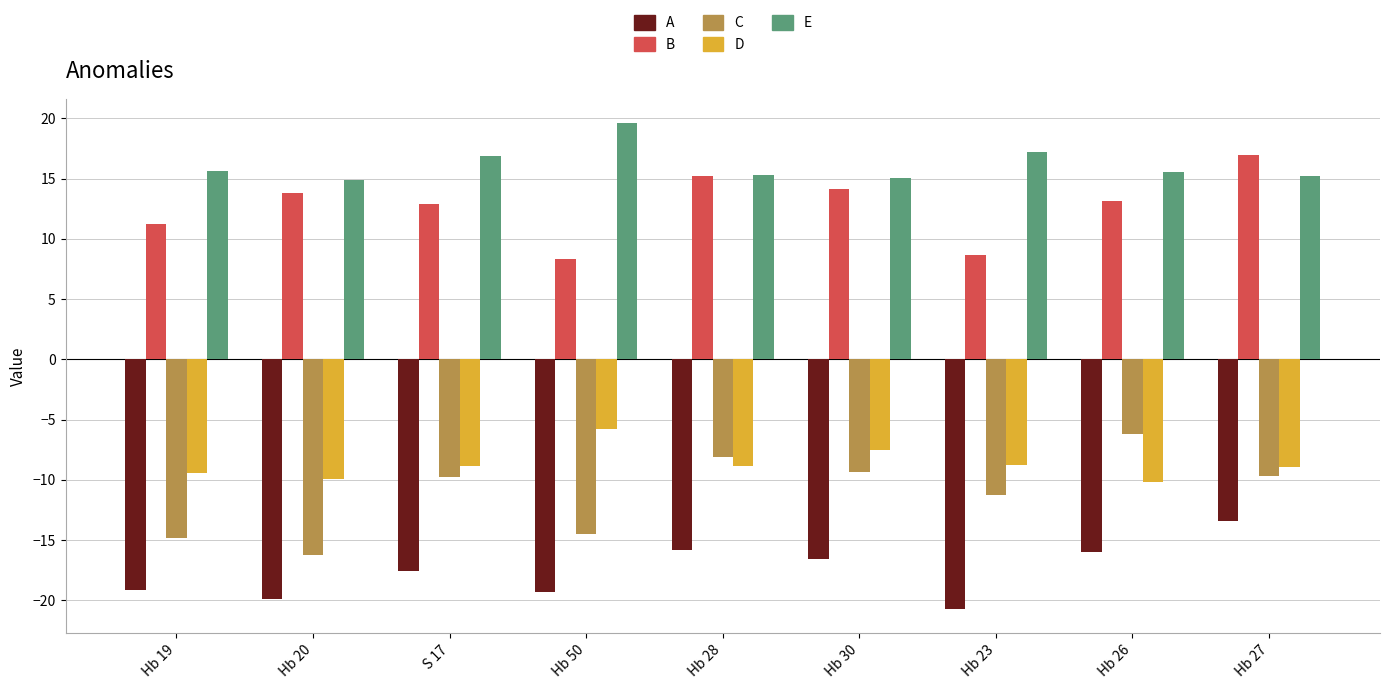

What is the minimum value for D?

-10.2